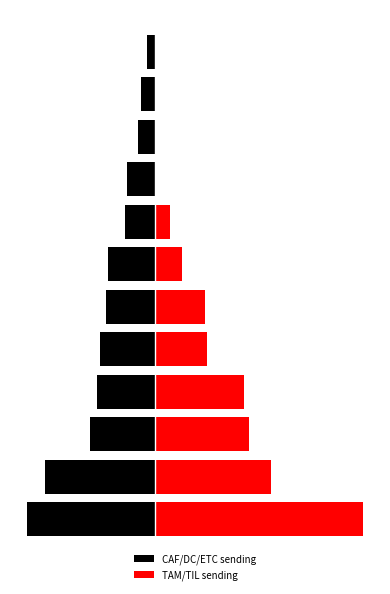

Between 0 and 7, which is larger?

7